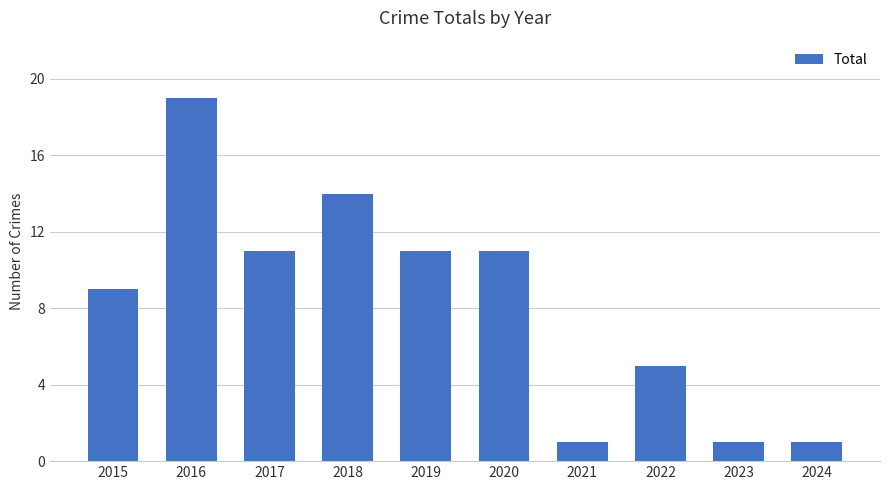

Reading left to right, list all the values displayed in this chart.

2015=9	2016=19	2017=11	2018=14	2019=11	2020=11	2021=1	2022=5	2023=1	2024=1